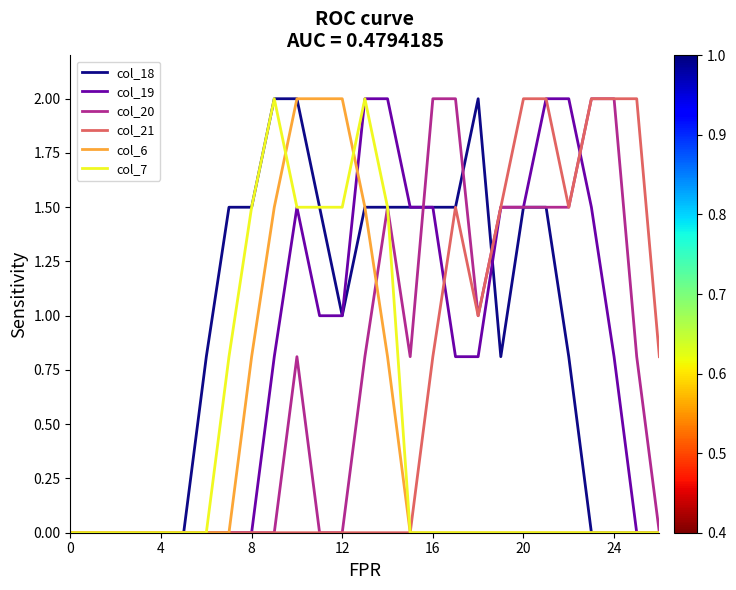

Does the chart have visible grid lines?

No